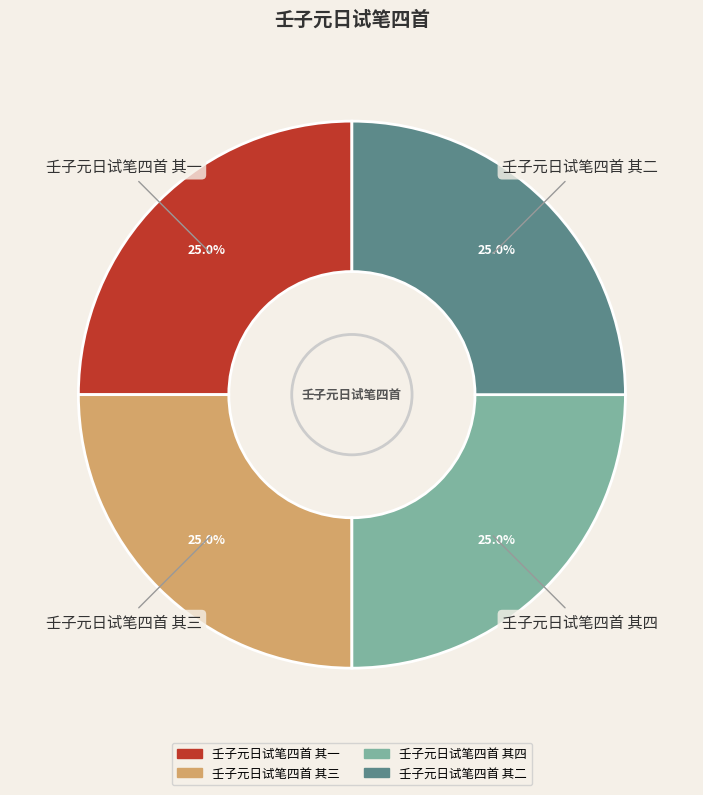

Is there any slice that represents more than half of the pie?

No